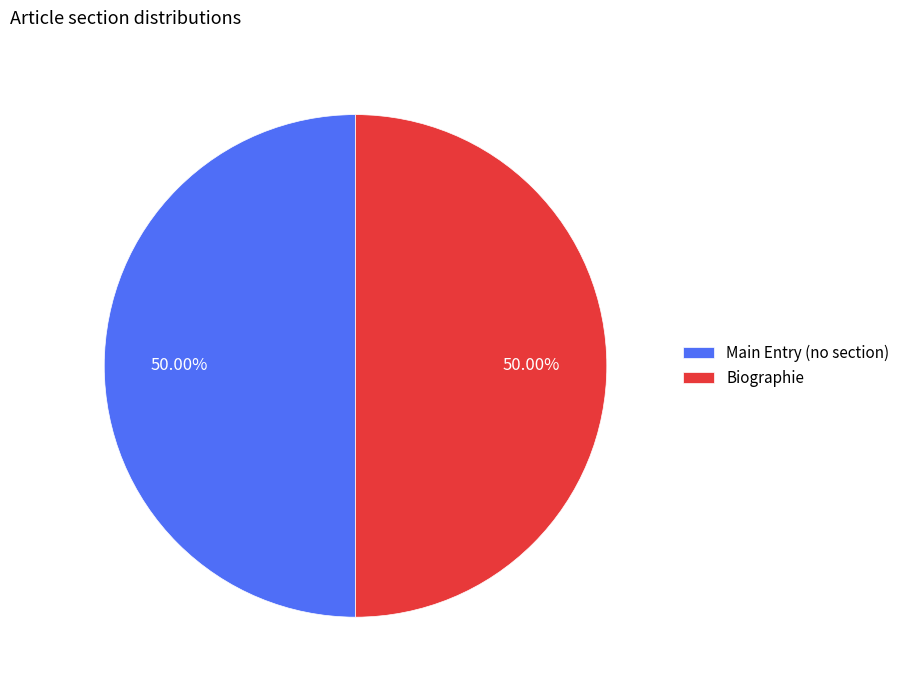

Approximately how many times larger is the value at Main Entry (no section) compared to Biographie?

1.0